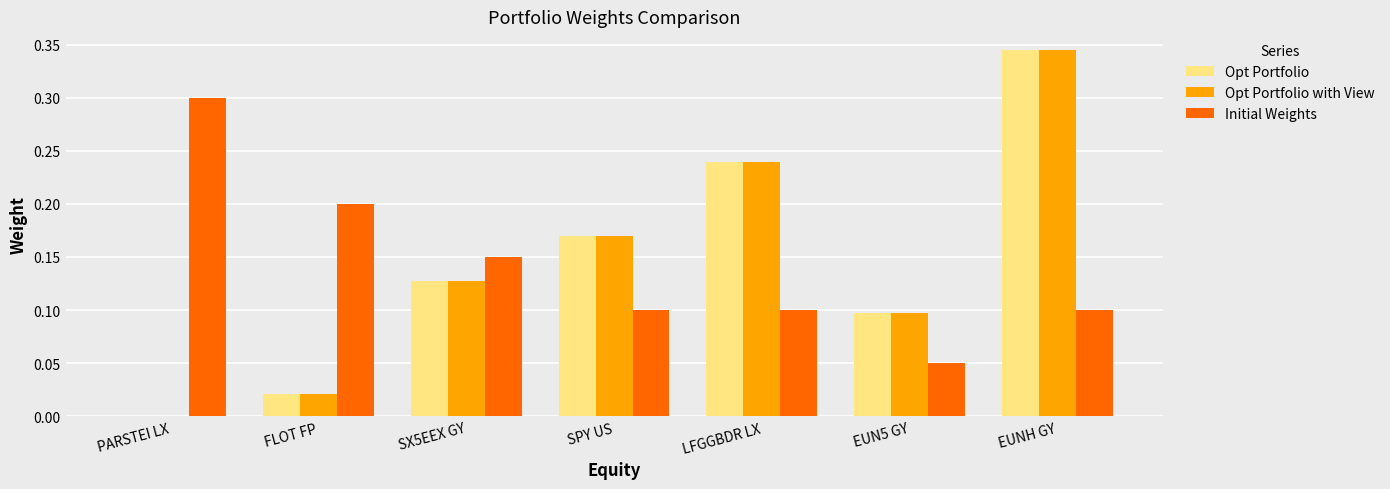

How many data points does each series have?

7